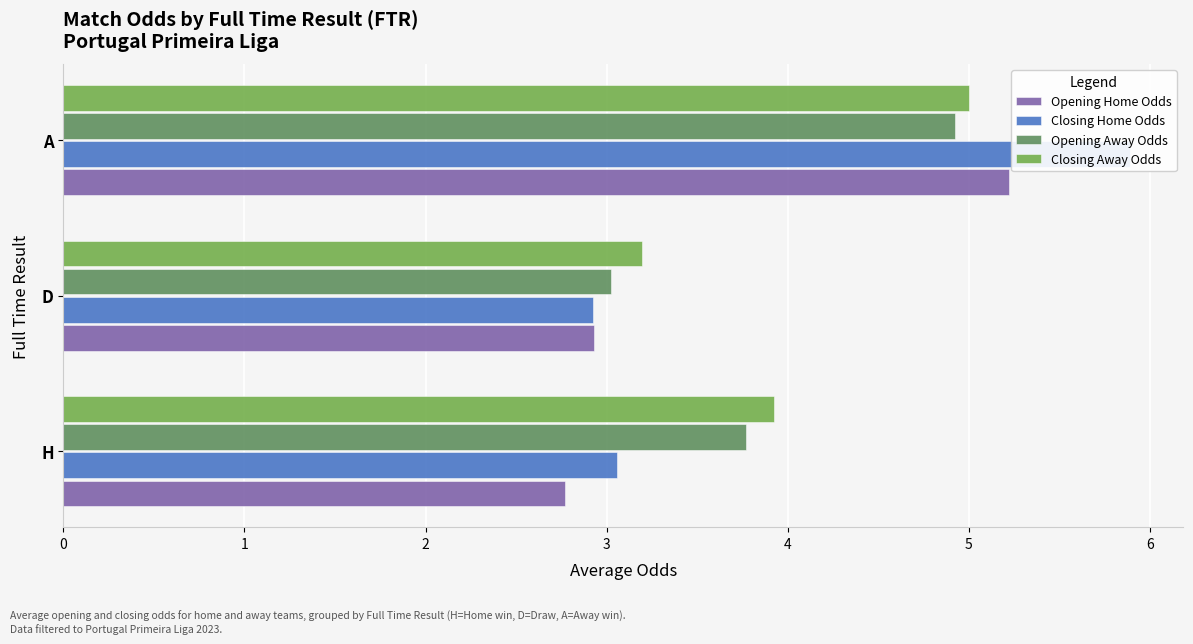

What is the value of the Closing Away Odds bar at the 3rd from the left?

5.0